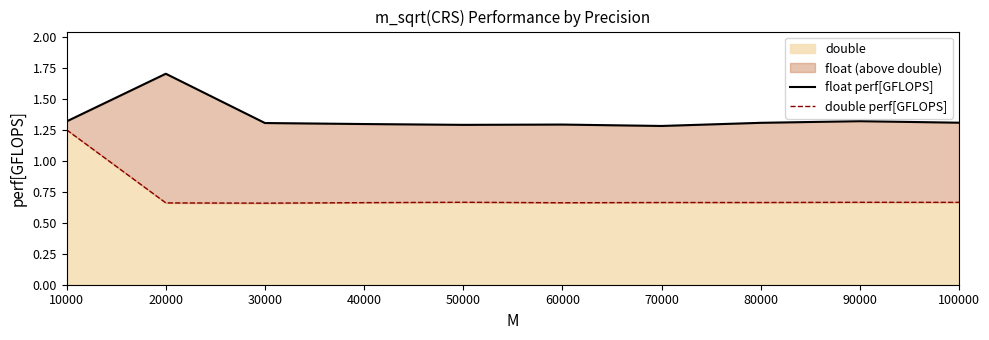

What is the value of the float perf[GFLOPS] point at the 7th from the left?

1.3